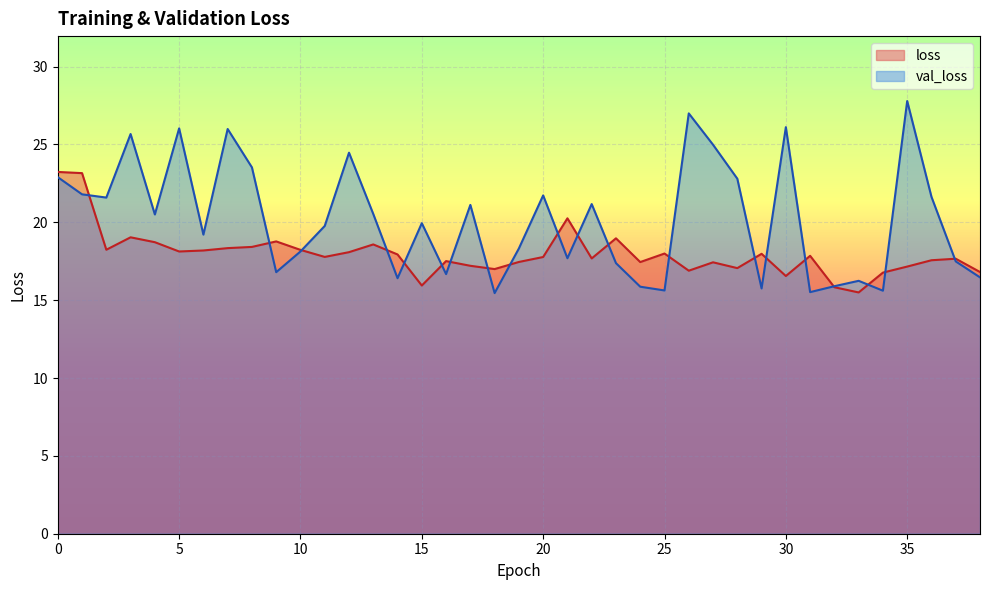

Which series has the largest total across all categories?

val_loss